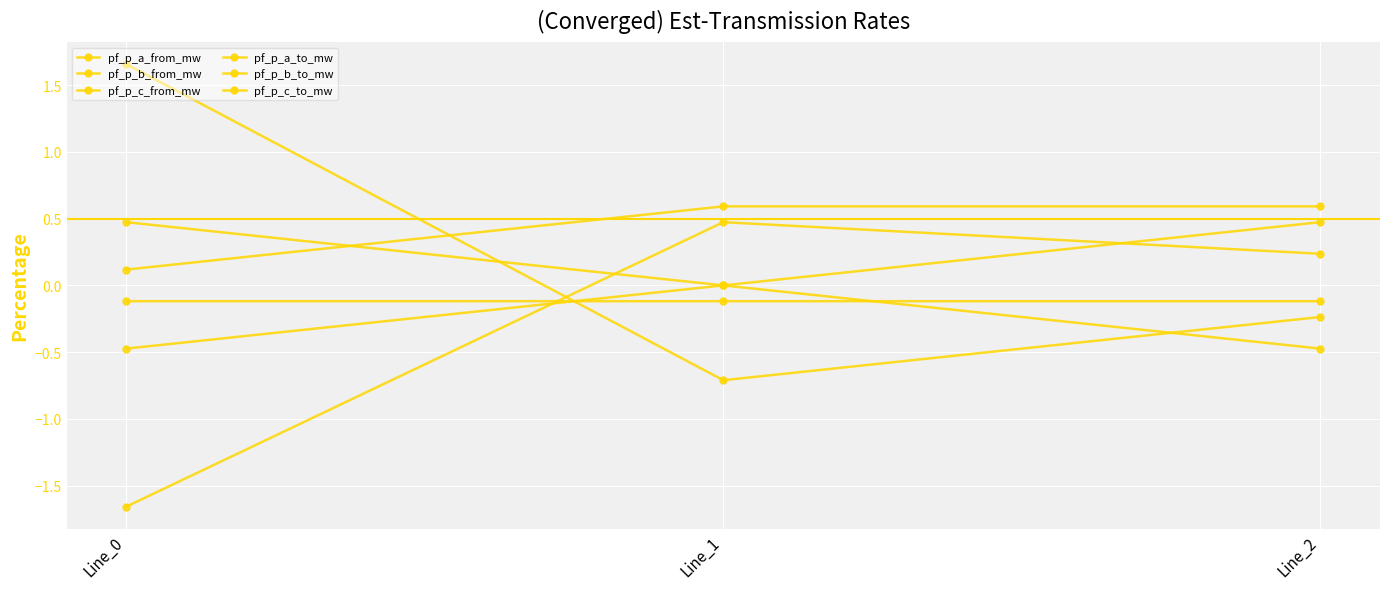

Which series has the largest range (max minus min)?

pf_p_a_to_mw